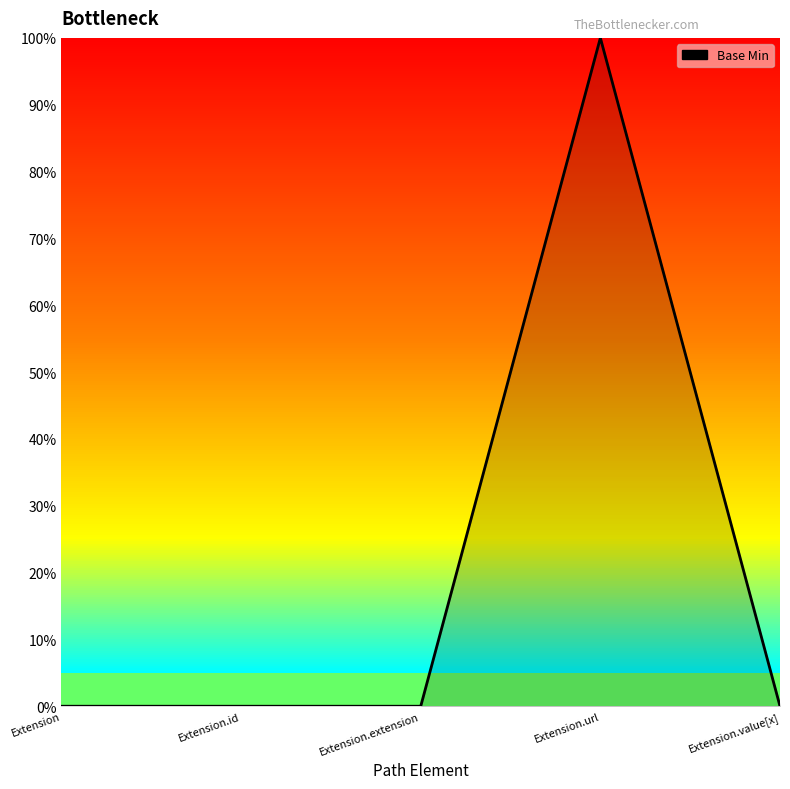

What is the label of the 4th point from the left?

Extension.url